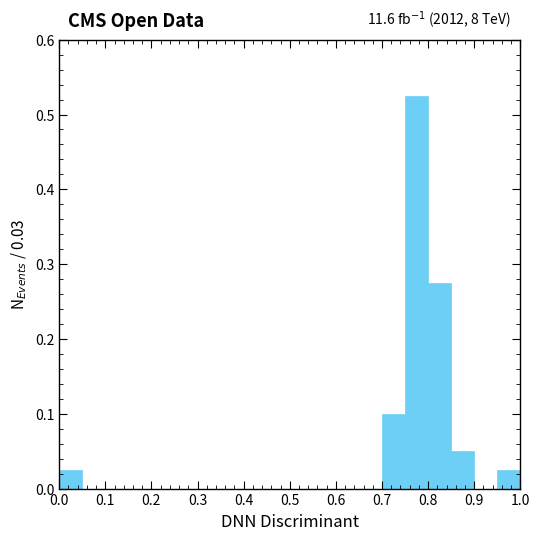

Which range on the x-axis has the tallest bar?

0.75 to 0.80